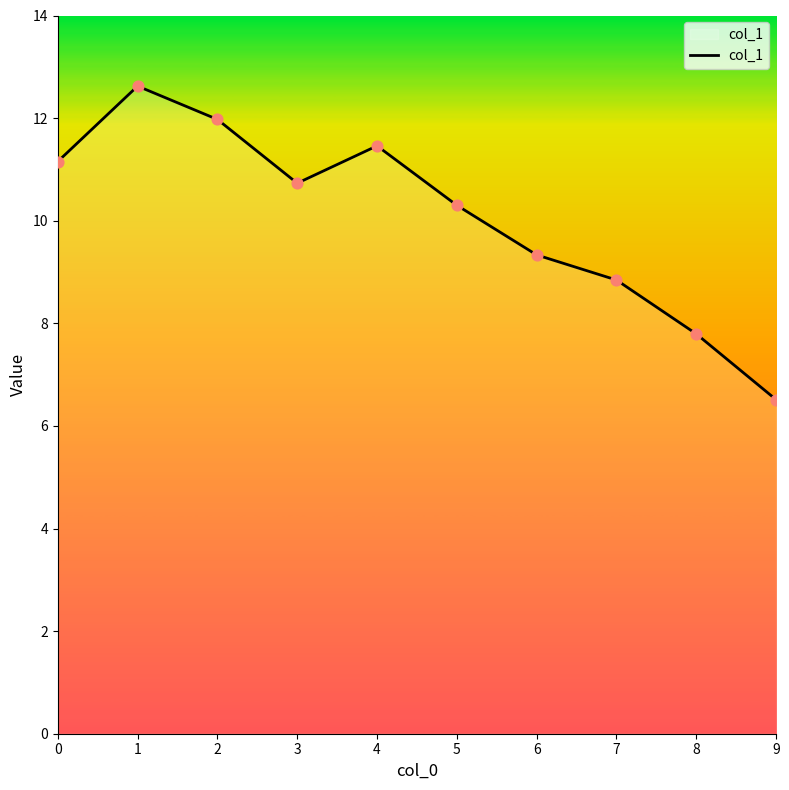

Between 5 and 9, which is larger?

5